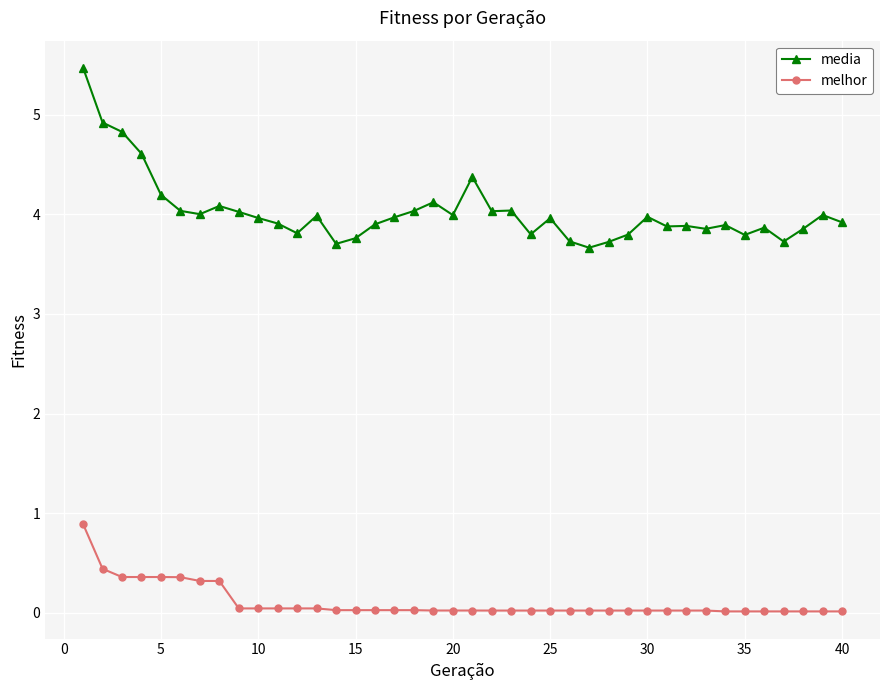

Which series has the largest range (max minus min)?

media